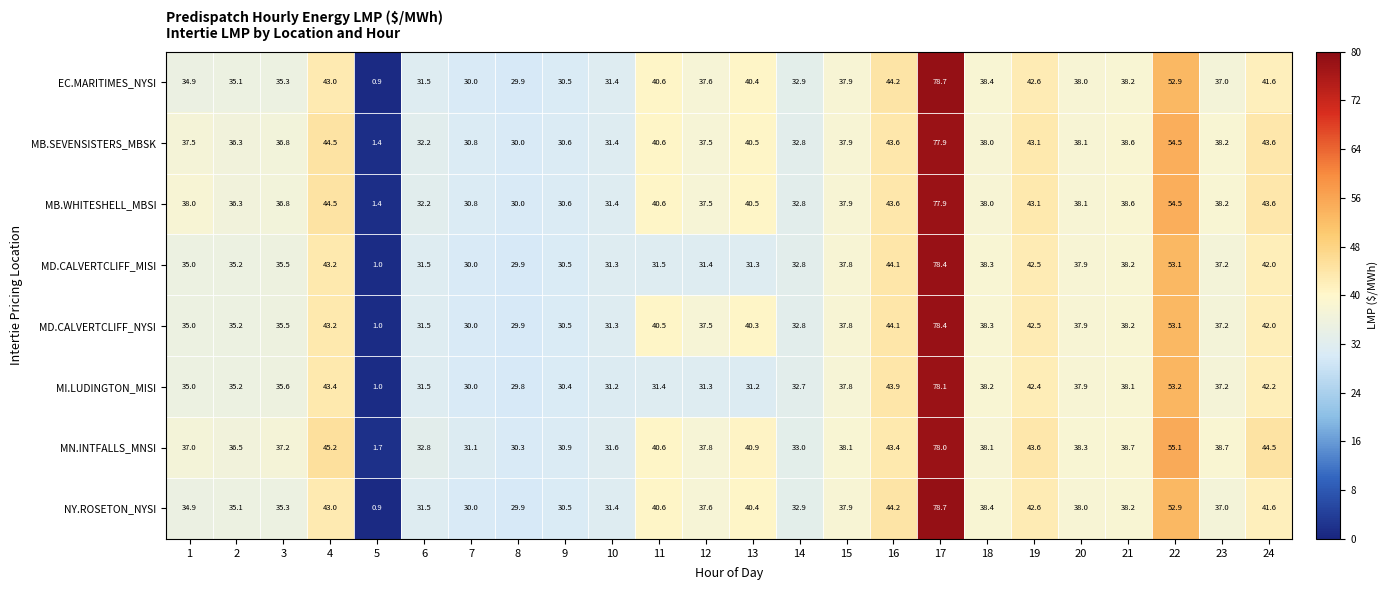

At which label does MD.CALVERTCLIFF_MISI reach its minimum?

5